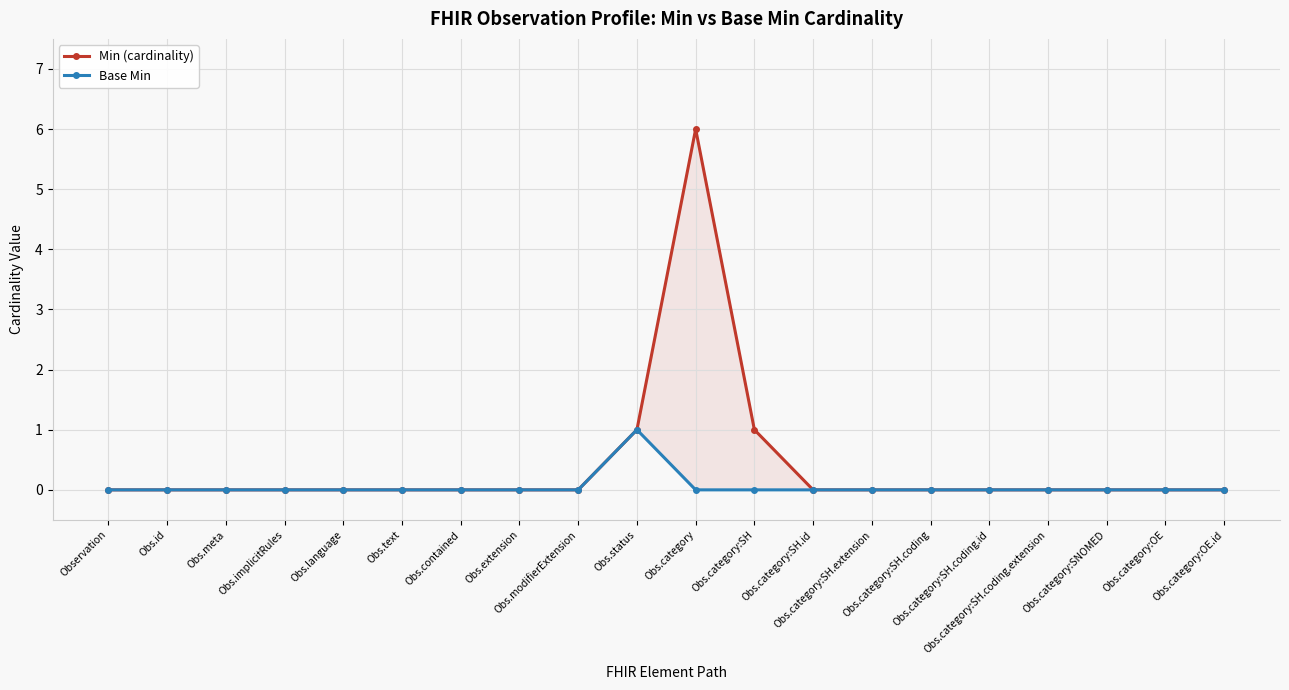

How many lines are shown in the chart?

2